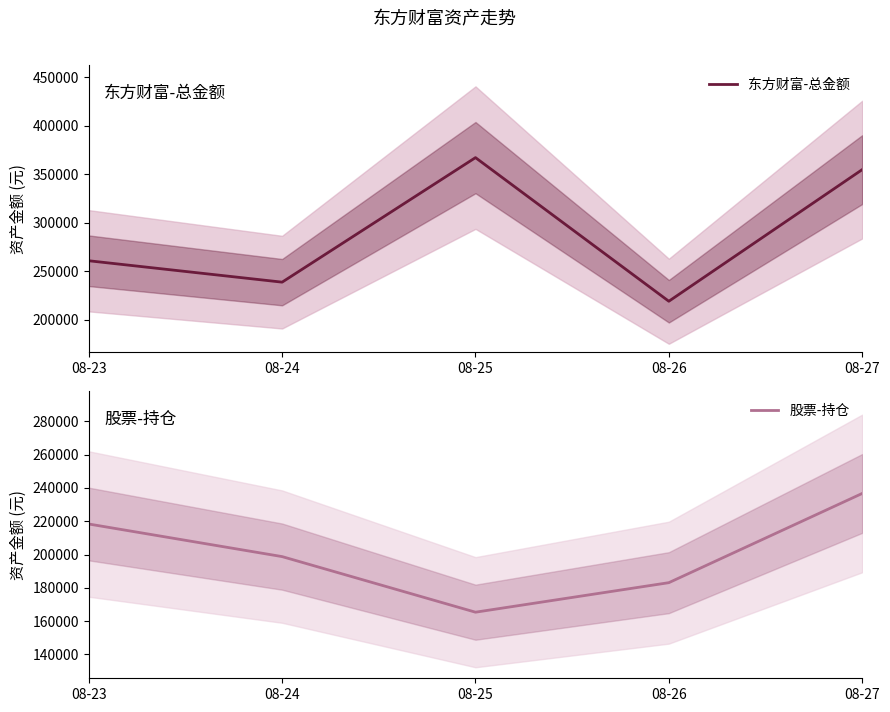

How many data points in 股票-持仓 are less than 198768?

2